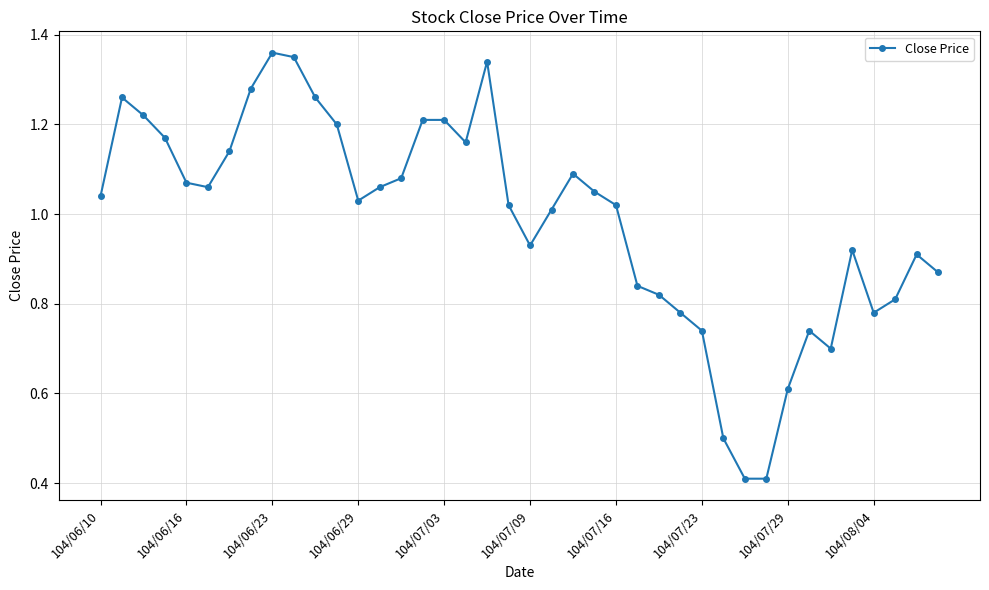

True or false: there are more than 1 points higher than both neighbors.

True